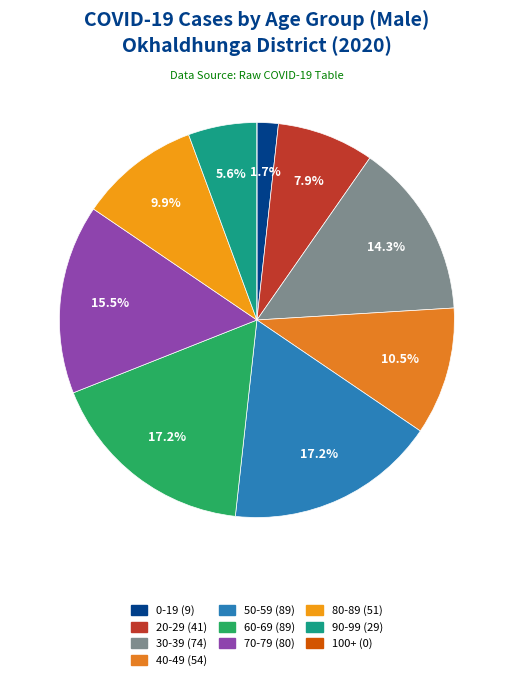

Does 70-79 account for over 50% of the chart?

No